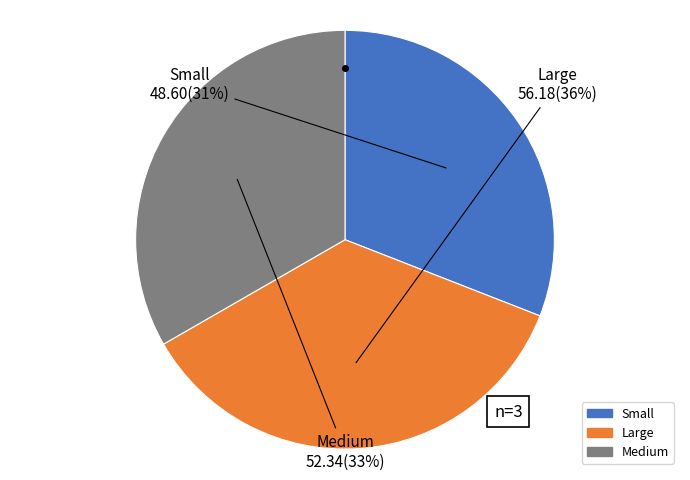

Is there a majority slice in this chart?

No